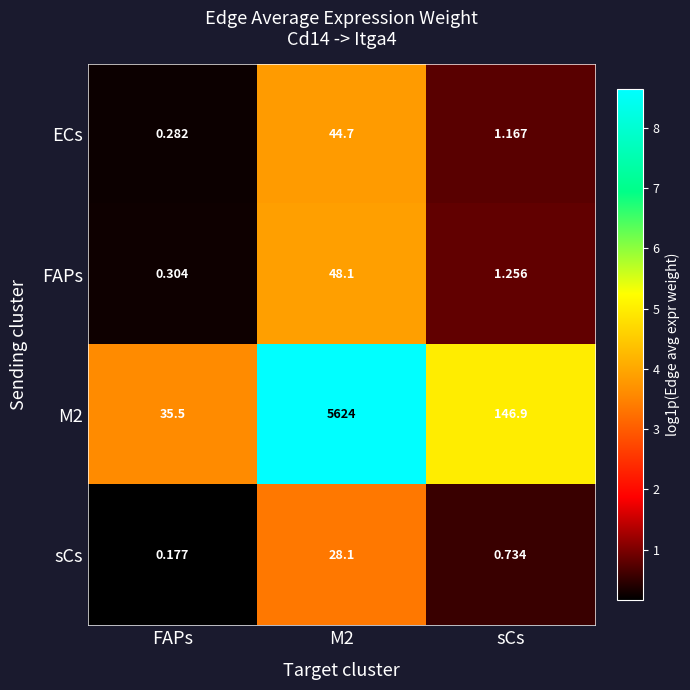

Between M2 and sCs, which series saw the biggest shift?

M2